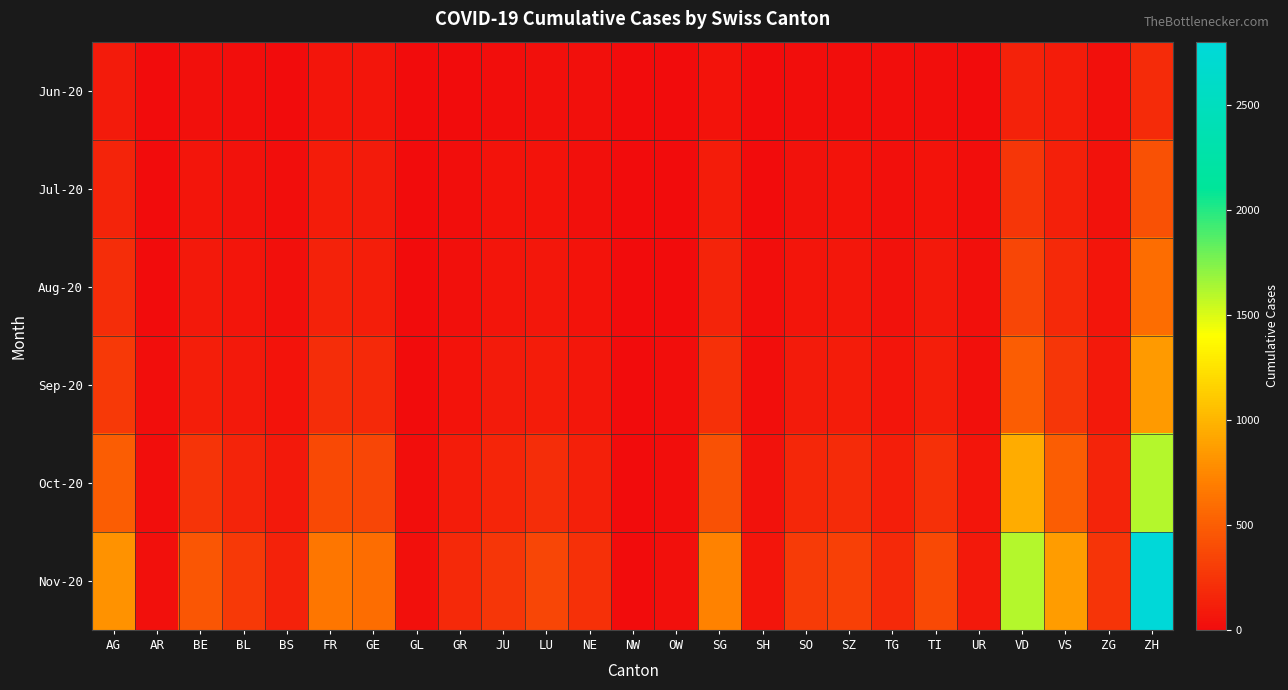

Reading left to right, what are all the values shown in this chart?

Jun-20: AG=88	AR=0	BE=27	BL=17	BS=7	FR=61	GE=56	GL=1	GR=9	JU=12	LU=27	NE=23	NW=0	OW=1	SG=54	SH=5	SO=19	SZ=21	TG=15	TI=14	UR=4	VD=138	VS=105	ZG=23	ZH=190
Jul-20: AG=153	AR=5	BE=59	BL=38	BS=21	FR=100	GE=92	GL=3	GR=18	JU=47	LU=46	NE=29	NW=1	OW=5	SG=104	SH=8	SO=41	SZ=49	TG=27	TI=50	UR=16	VD=252	VS=128	ZG=41	ZH=424
Aug-20: AG=200	AR=8	BE=80	BL=55	BS=30	FR=140	GE=120	GL=5	GR=30	JU=65	LU=70	NE=45	NW=2	OW=8	SG=150	SH=12	SO=60	SZ=70	TG=40	TI=80	UR=22	VD=350	VS=180	ZG=60	ZH=600
Sep-20: AG=280	AR=12	BE=120	BL=80	BS=45	FR=200	GE=180	GL=8	GR=50	JU=90	LU=100	NE=70	NW=3	OW=12	SG=220	SH=18	SO=90	SZ=100	TG=60	TI=120	UR=30	VD=500	VS=260	ZG=85	ZH=850
Oct-20: AG=500	AR=20	BE=250	BL=150	BS=80	FR=380	GE=350	GL=15	GR=100	JU=160	LU=200	NE=130	NW=6	OW=20	SG=420	SH=35	SO=170	SZ=190	TG=110	TI=220	UR=55	VD=950	VS=500	ZG=150	ZH=1600
Nov-20: AG=800	AR=30	BE=450	BL=280	BS=140	FR=650	GE=600	GL=25	GR=180	JU=260	LU=350	NE=220	NW=10	OW=32	SG=720	SH=58	SO=290	SZ=320	TG=180	TI=380	UR=85	VD=1600	VS=860	ZG=250	ZH=2800